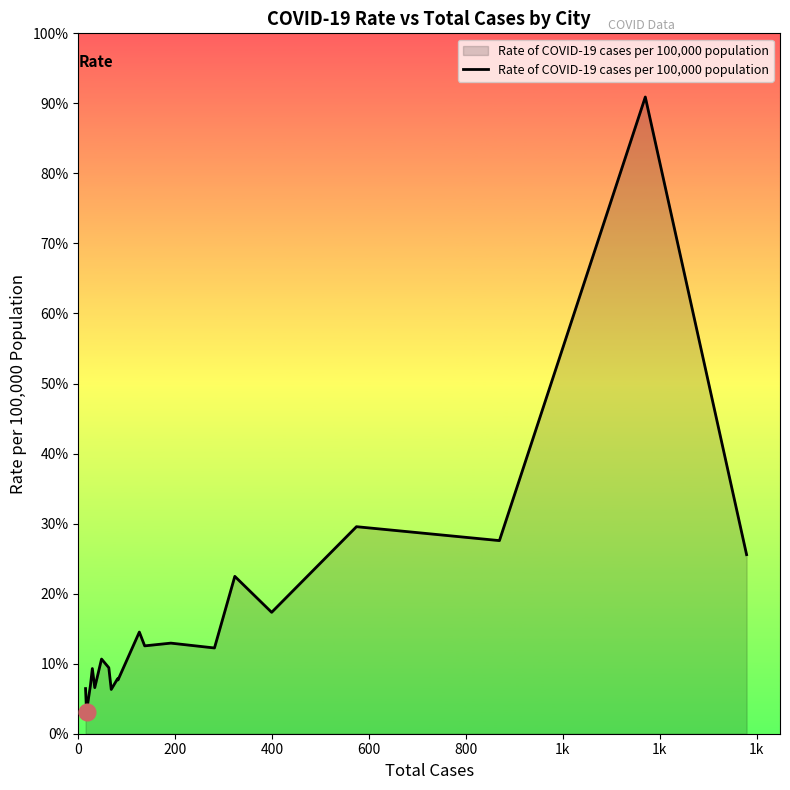

Does the chart have visible grid lines?

No